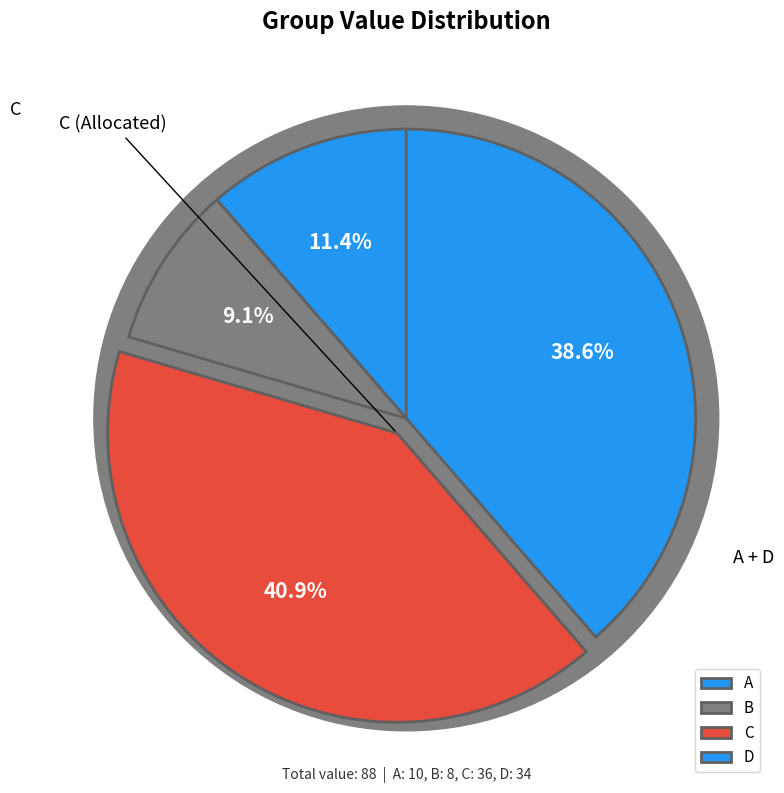

The K slice represents 0% of the pie. True or false?

True